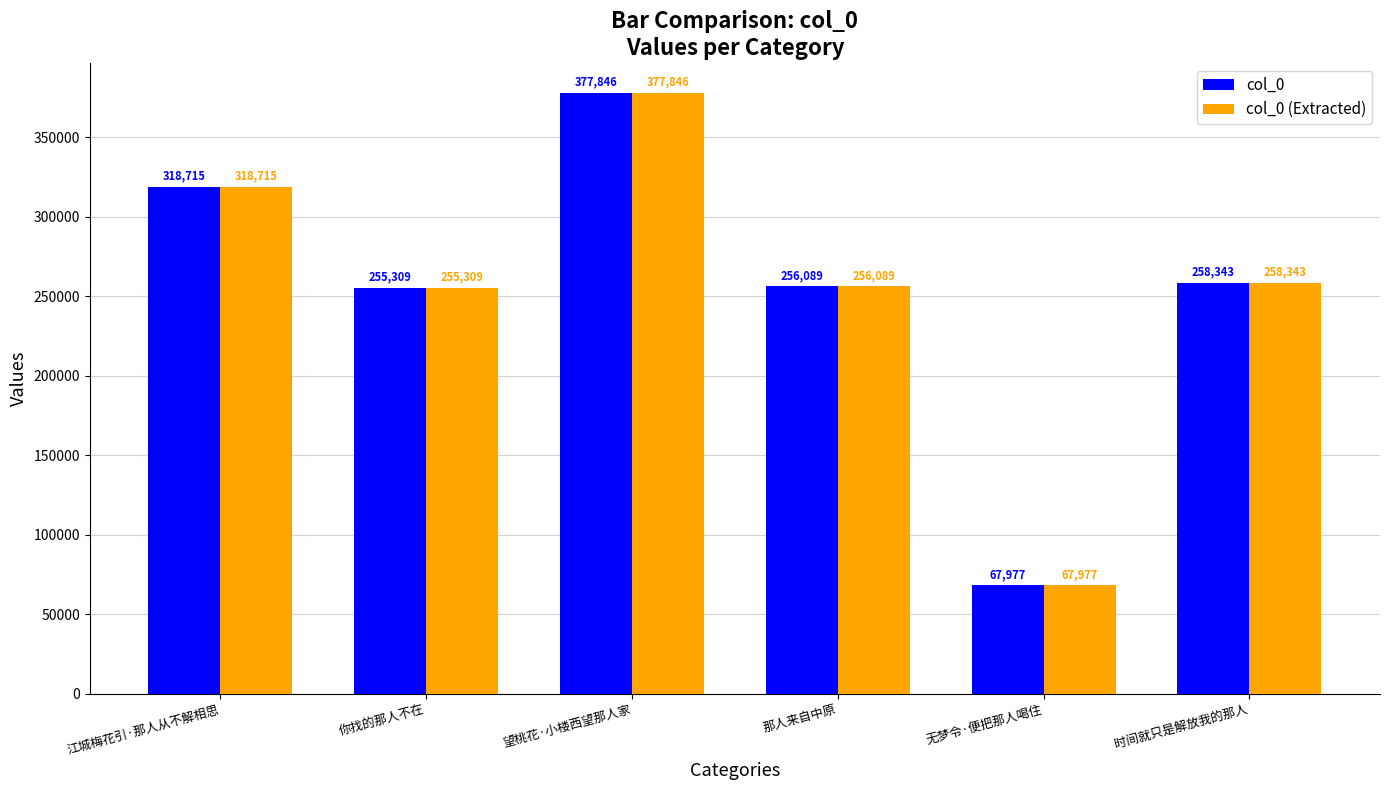

The col_0 series shows 67977 at 无梦令·便把那人喝住. True or false?

True